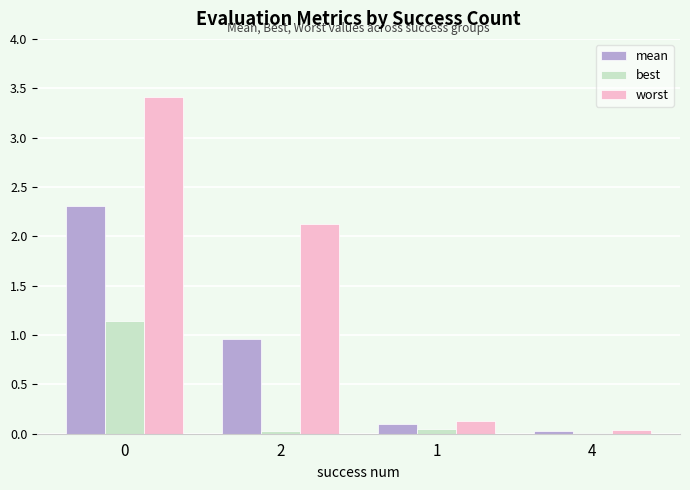

Is it true that worst equals 3.4 at 0?

True